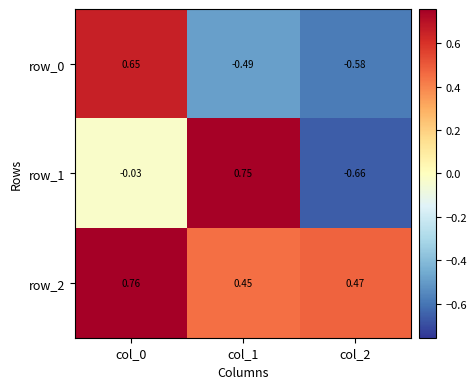

Is the value of row_0 at col_1 greater than the value of row_1 at col_0?

No